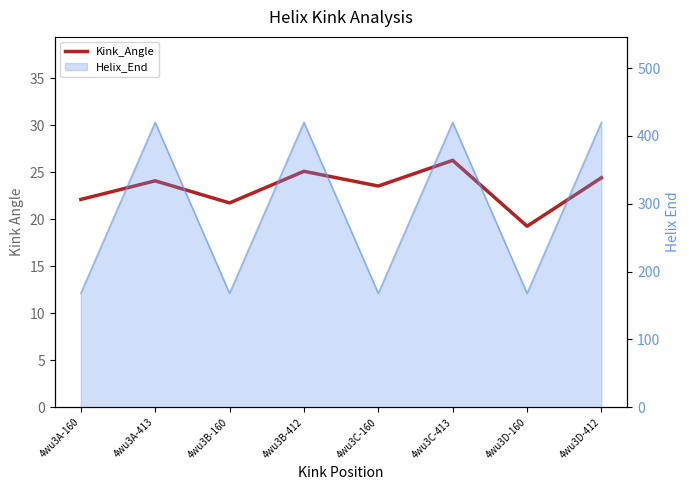

Reading left to right, extract all data points from this chart.

22.1	24.1	21.7	25.1	23.5	26.2	19.2	24.4